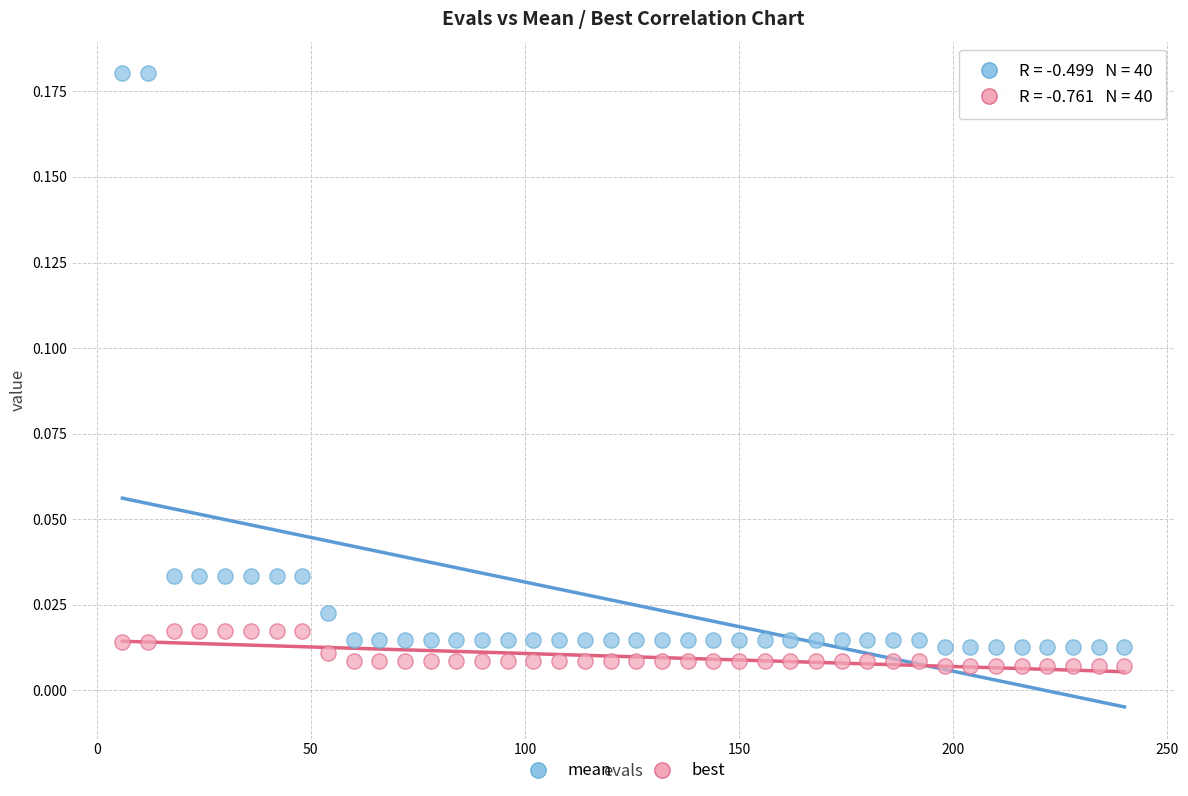

What are all the series names shown in the legend?

mean, best